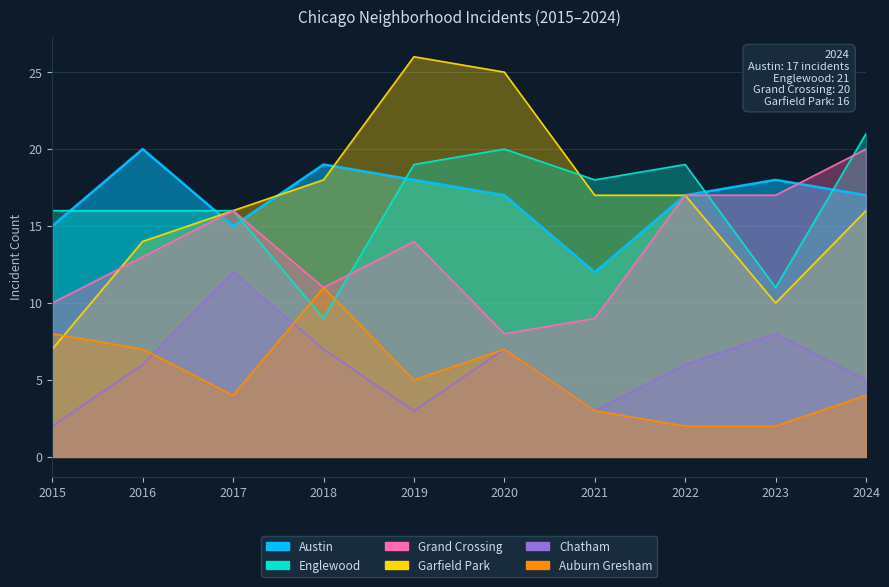

How many data points in Grand Crossing are less than 14?

5